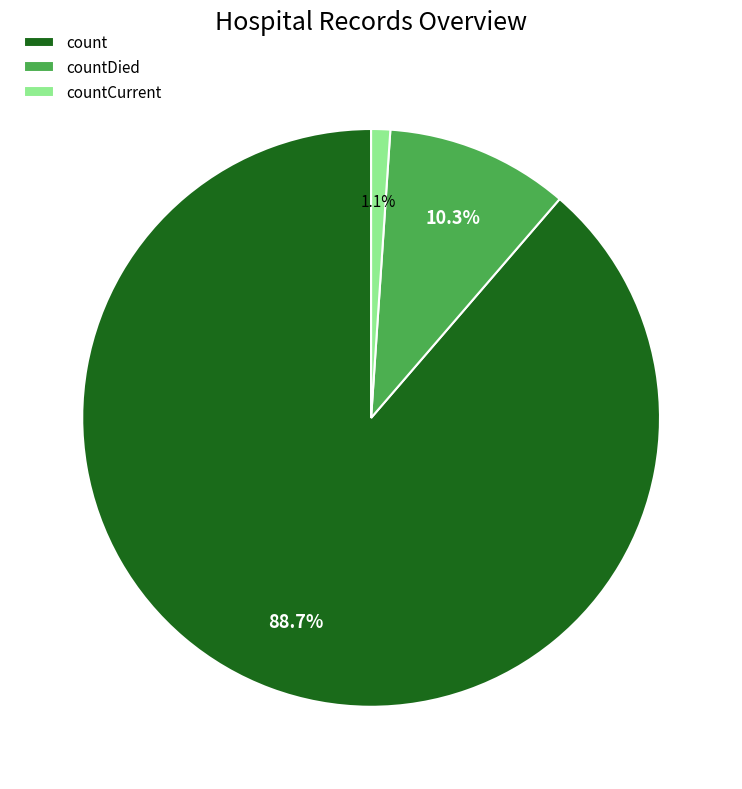

What percentage is the count slice, to the nearest percent?

89%